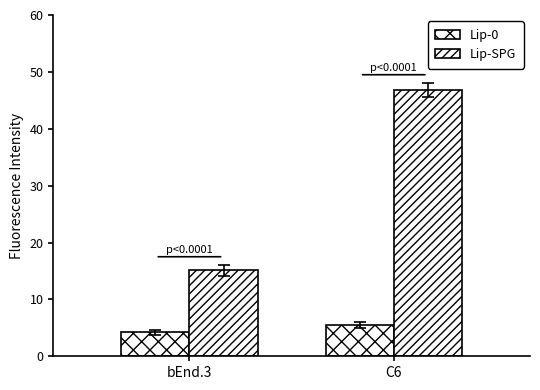

Between bEnd.3 and C6, which series saw the biggest shift?

Lip-SPG